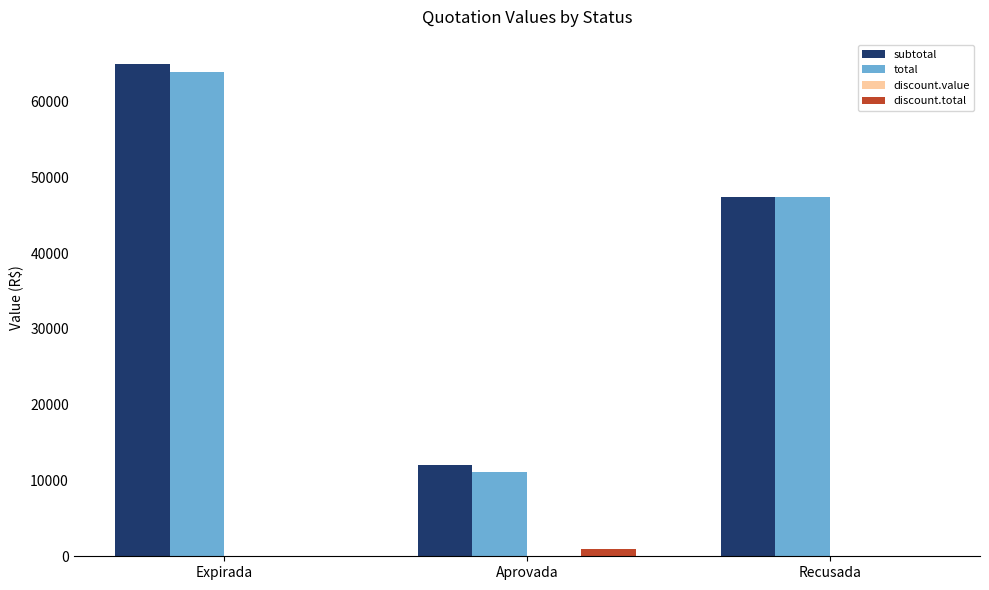

Between Expirada and Aprovada, which series saw the biggest shift?

subtotal